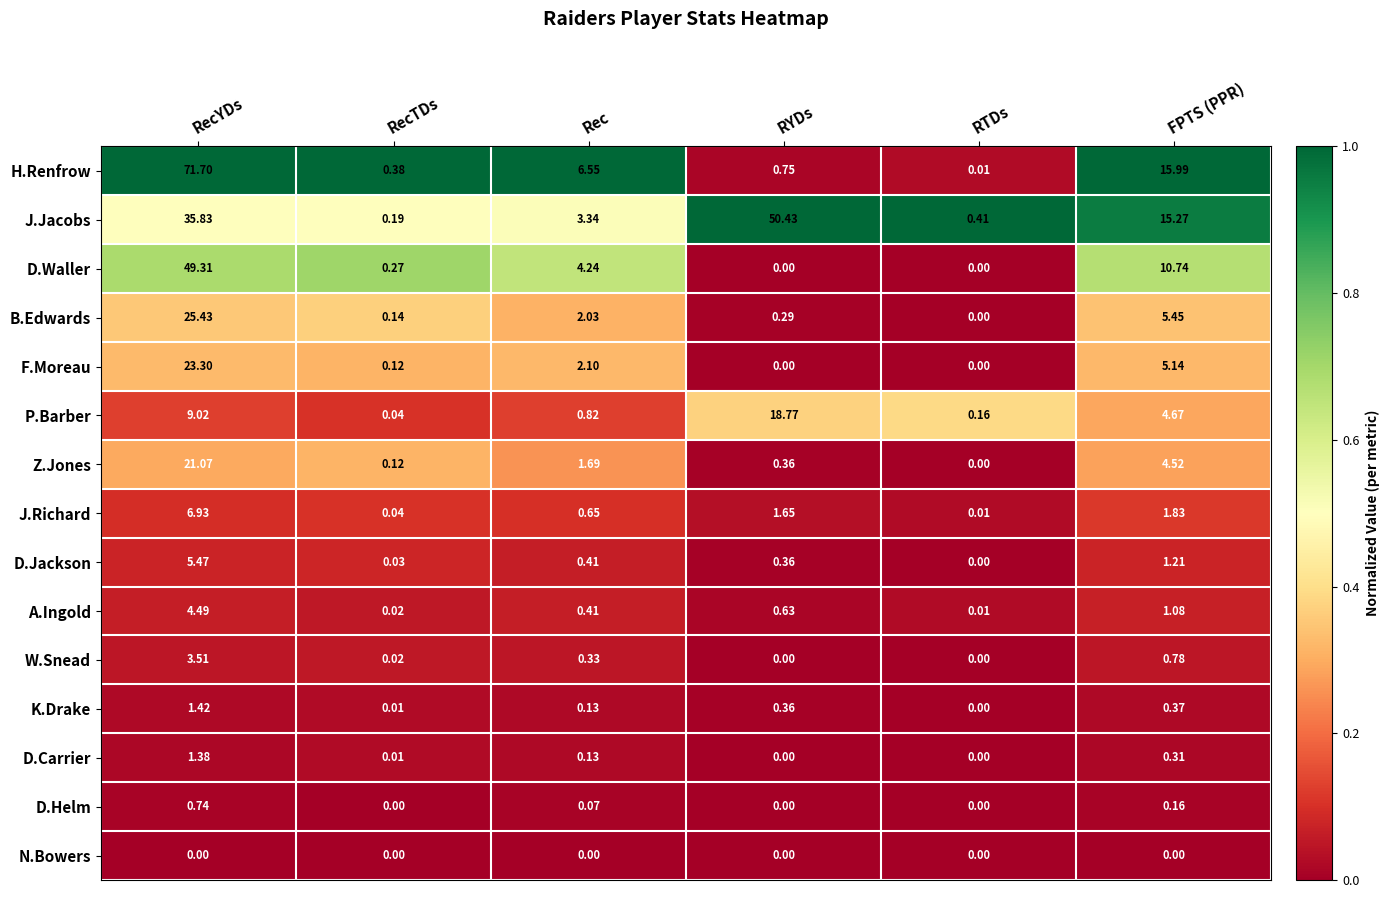

Which series changed the most between RecYDs and FPTS (PPR)?

H.Renfrow